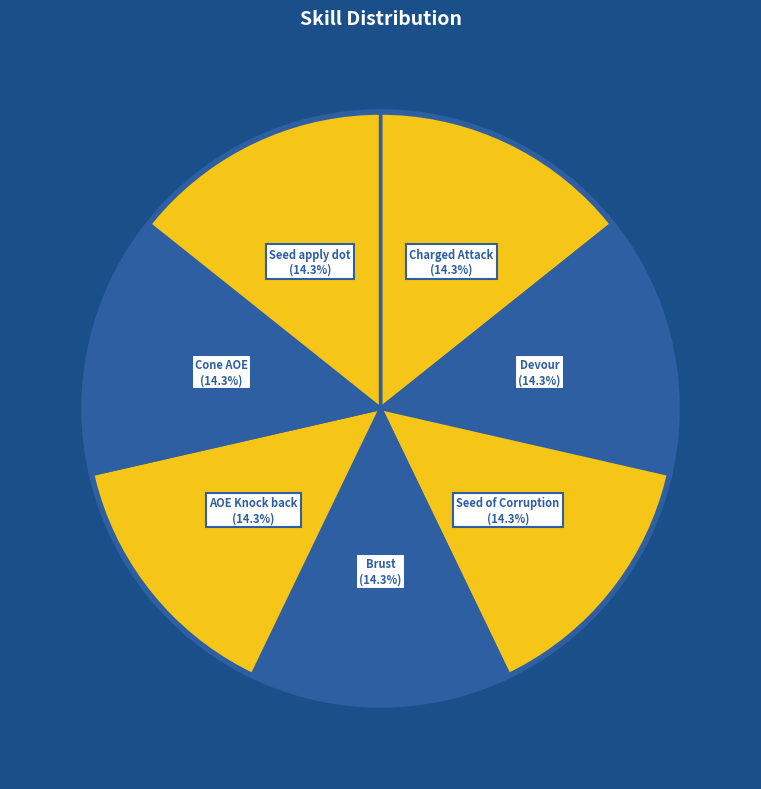

Does any single category account for the majority?

No